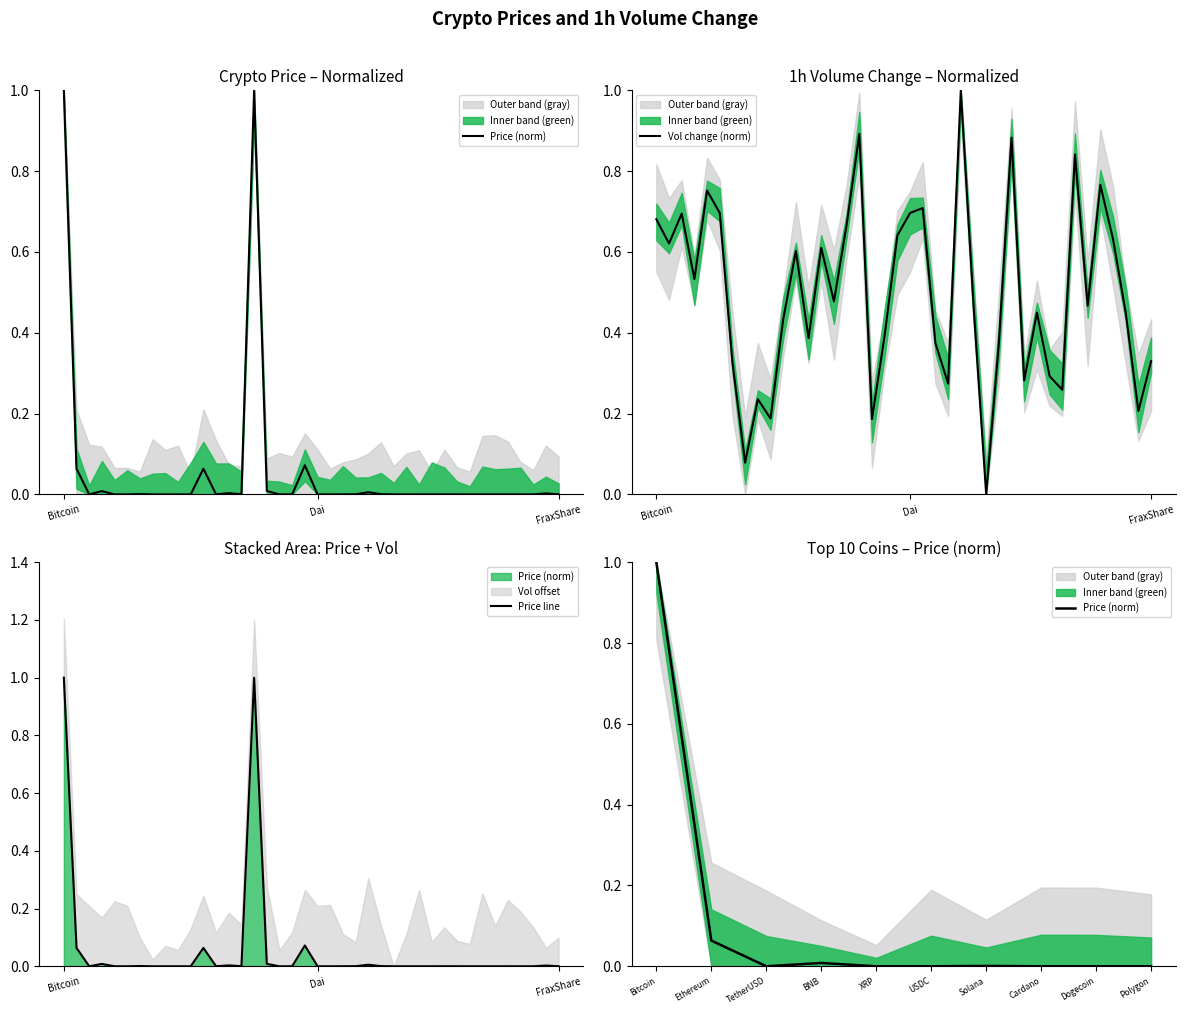

At which category does Volume_change reach its first local valley?

Ethereum